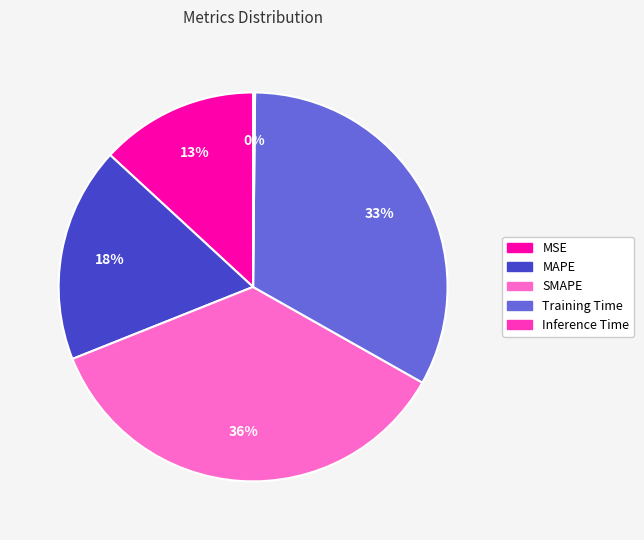

Is it true that MSE is 19% of the pie?

False